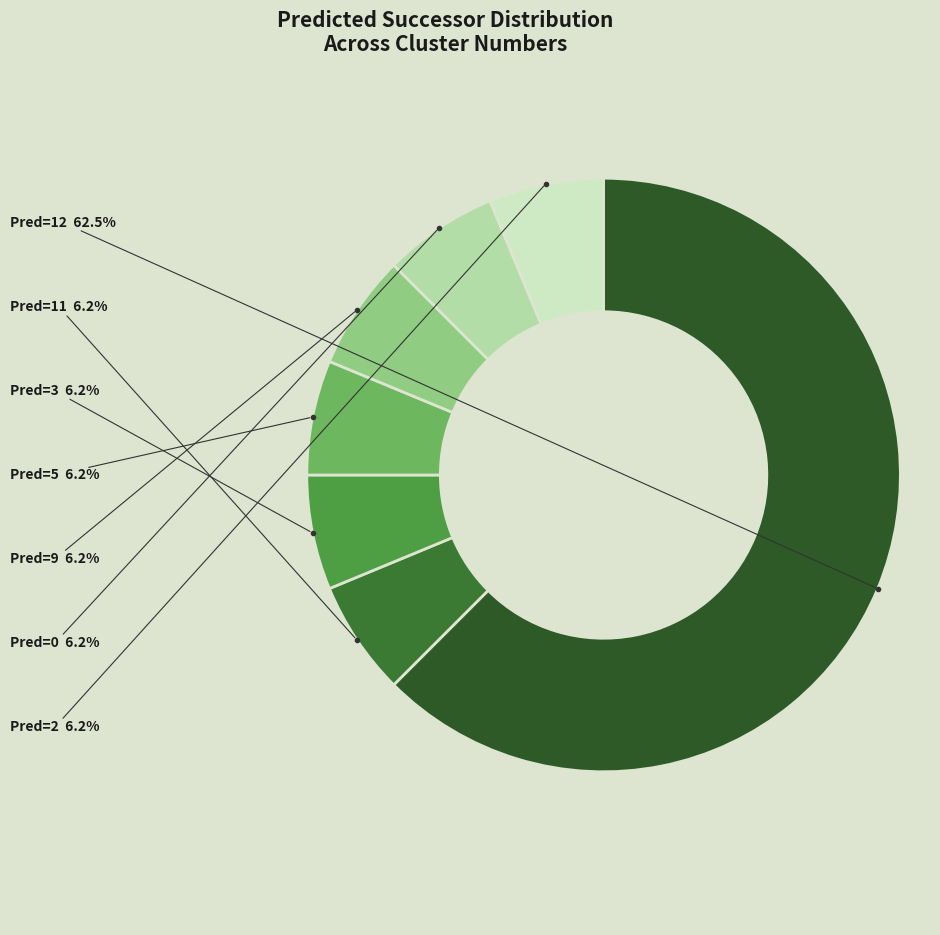

Count the number of slices in the pie.

7